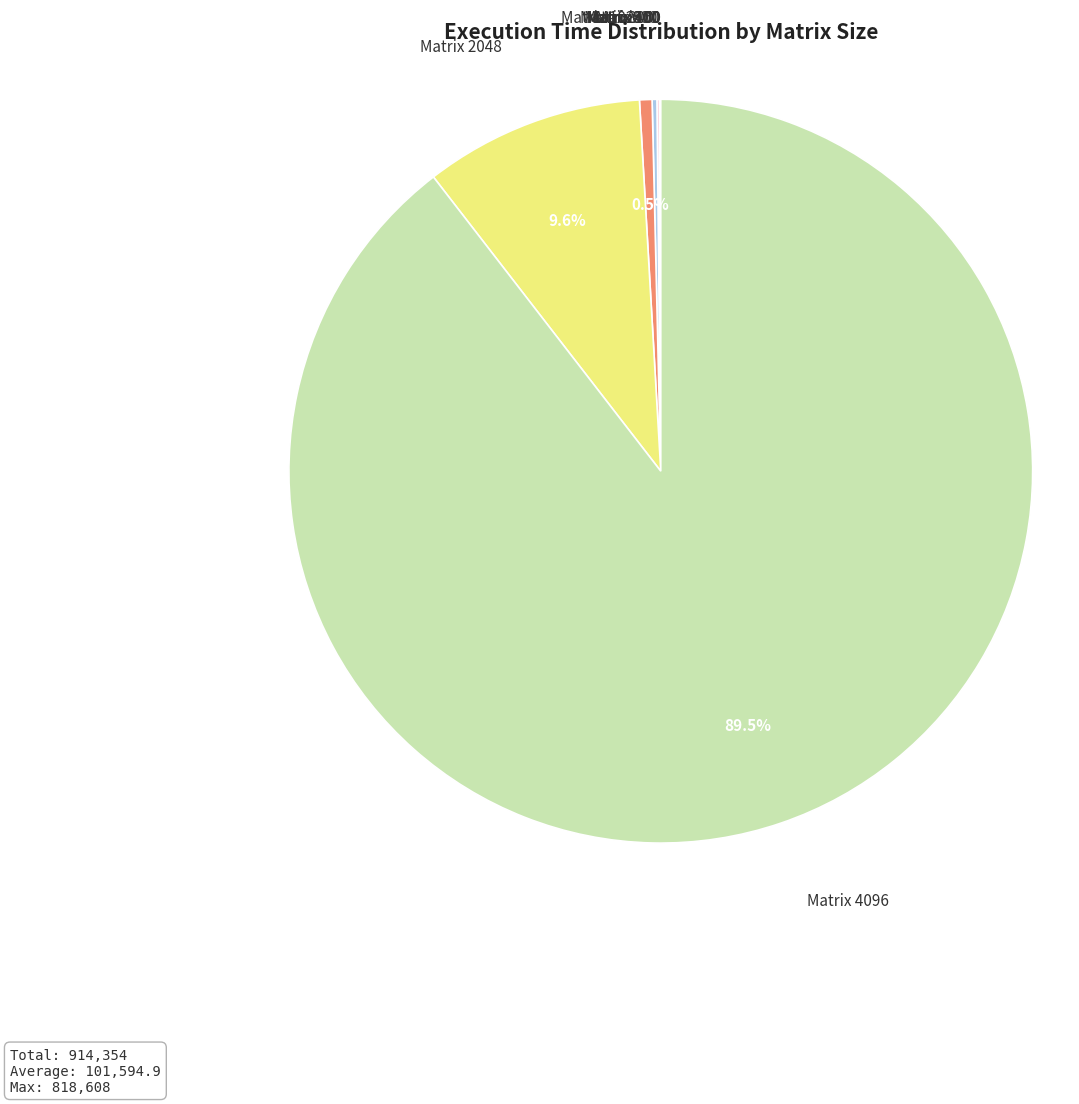

Does any single category account for the majority?

Yes